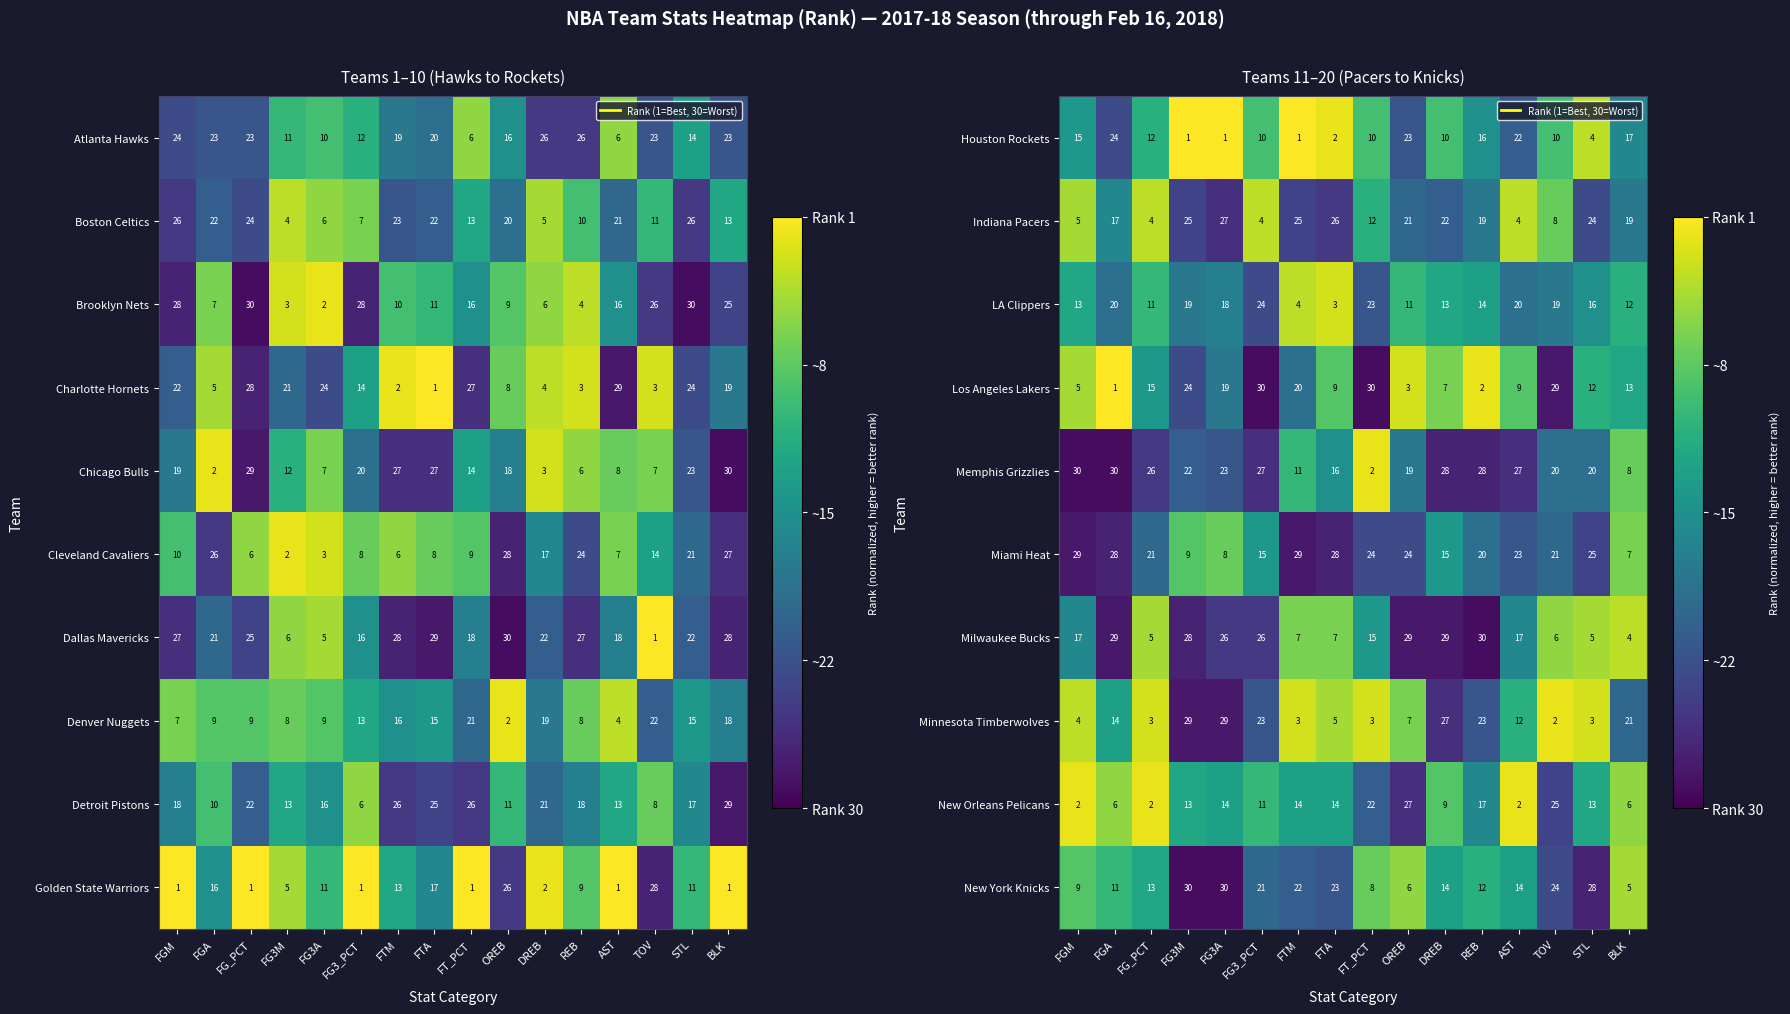

Is it true that Memphis Grizzlies equals 1.2 at FTM?

False